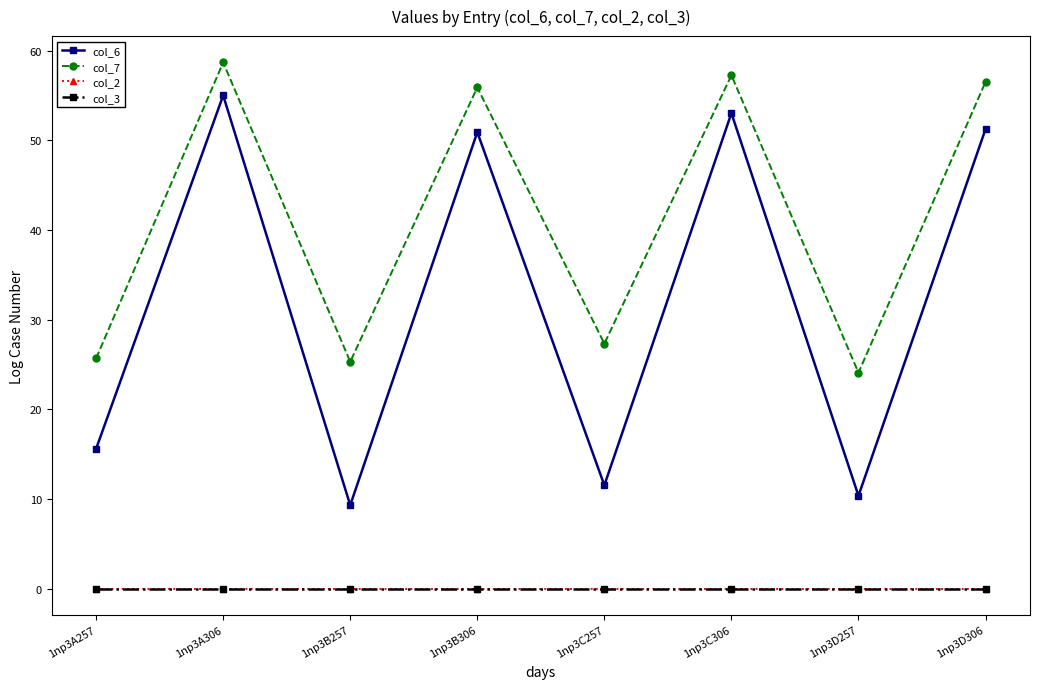

Is this an area chart (filled region under the line)?

No